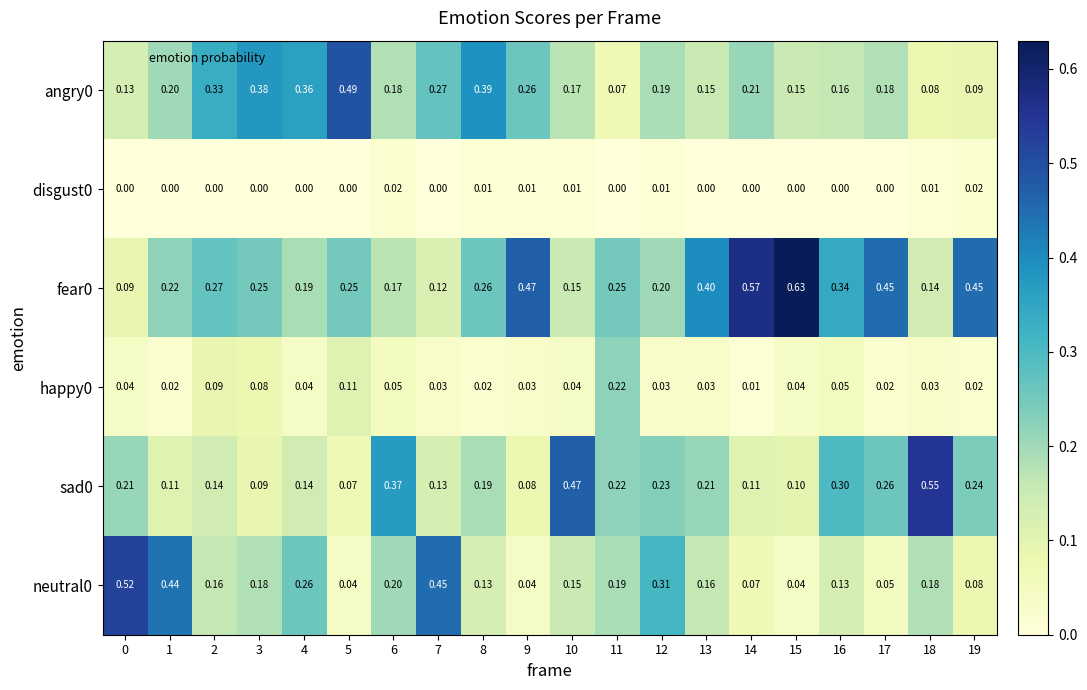

How many distinct data groups are displayed?

6